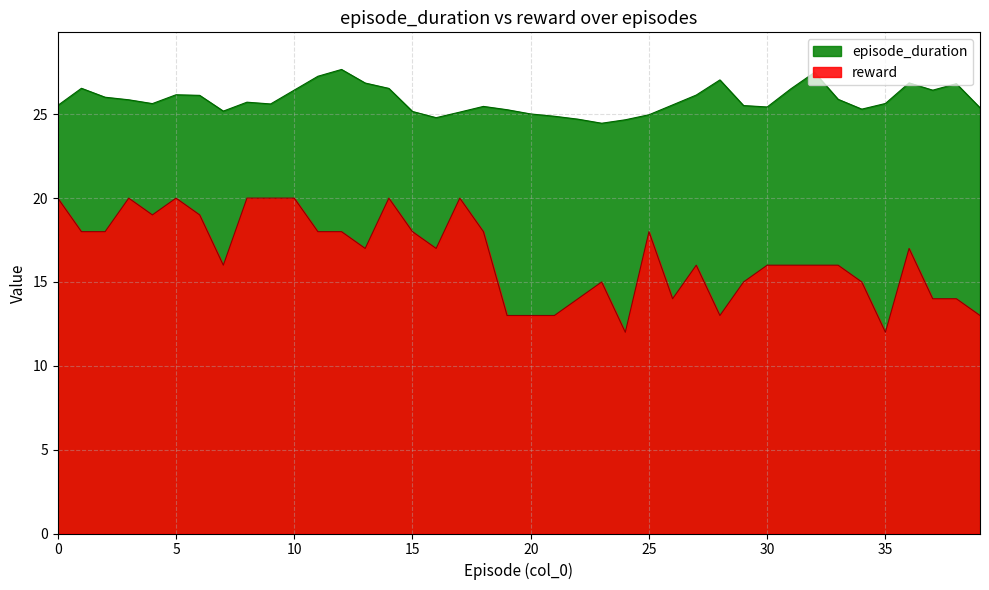

Reading left to right, list all the values displayed in this chart.

episode_duration: 0=25.5	1=26.5	2=26.0	3=25.9	4=25.6	5=26.2	6=26.1	7=25.2	8=25.7	9=25.6	10=26.4	11=27.3	12=27.7	13=26.9	14=26.5	15=25.2	16=24.8	17=25.1	18=25.5	19=25.3	20=25.0	21=24.9	22=24.7	23=24.5	24=24.7	25=25.0	26=25.6	27=26.1	28=27.0	29=25.5	30=25.4	31=26.5	32=27.5	33=25.9	34=25.3	35=25.6	36=26.9	37=26.4	38=26.8	39=25.4
reward: 0=20.0	1=18.0	2=18.0	3=20.0	4=19.0	5=20.0	6=19.0	7=16.0	8=20.0	9=20.0	10=20.0	11=18.0	12=18.0	13=17.0	14=20.0	15=18.0	16=17.0	17=20.0	18=18.0	19=13.0	20=13.0	21=13.0	22=14.0	23=15.0	24=12.0	25=18.0	26=14.0	27=16.0	28=13.0	29=15.0	30=16.0	31=16.0	32=16.0	33=16.0	34=15.0	35=12.0	36=17.0	37=14.0	38=14.0	39=13.0